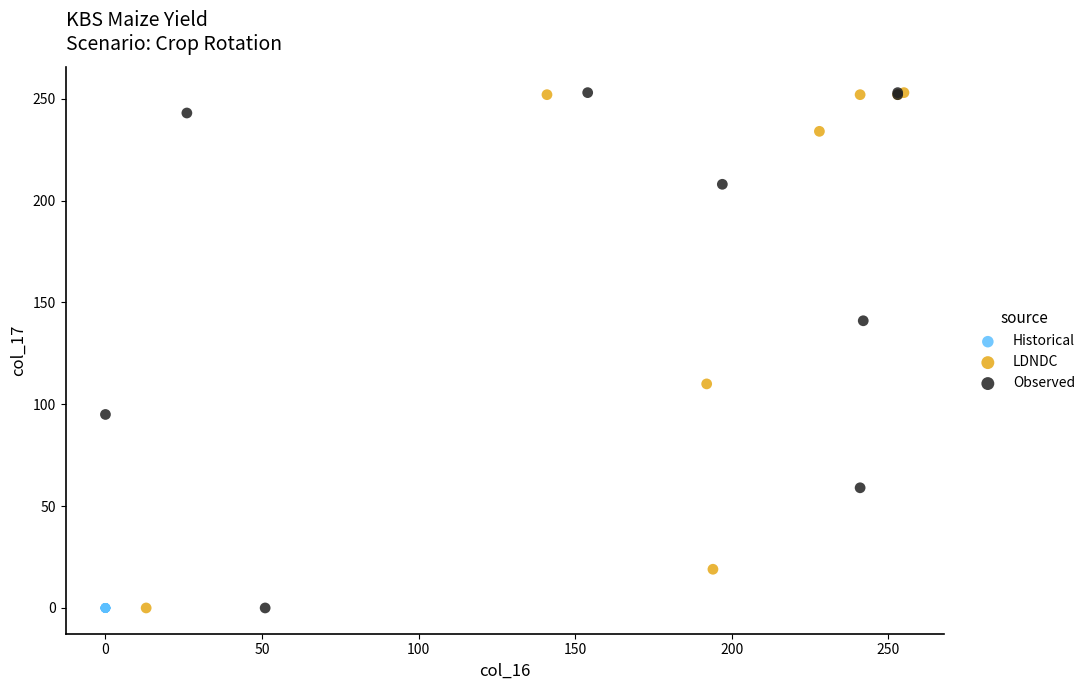

What are all the series names shown in the legend?

Historical, LDNDC, Observed